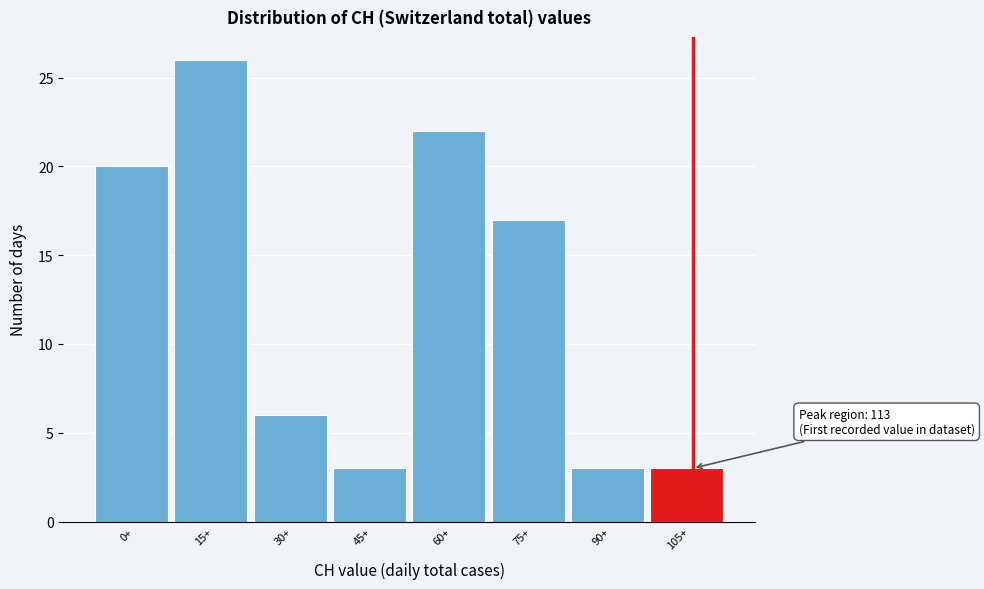

Reading left to right, list all the values displayed in this chart.

0+=20	15+=26	30+=6	45+=3	60+=22	75+=17	90+=3	105+=3